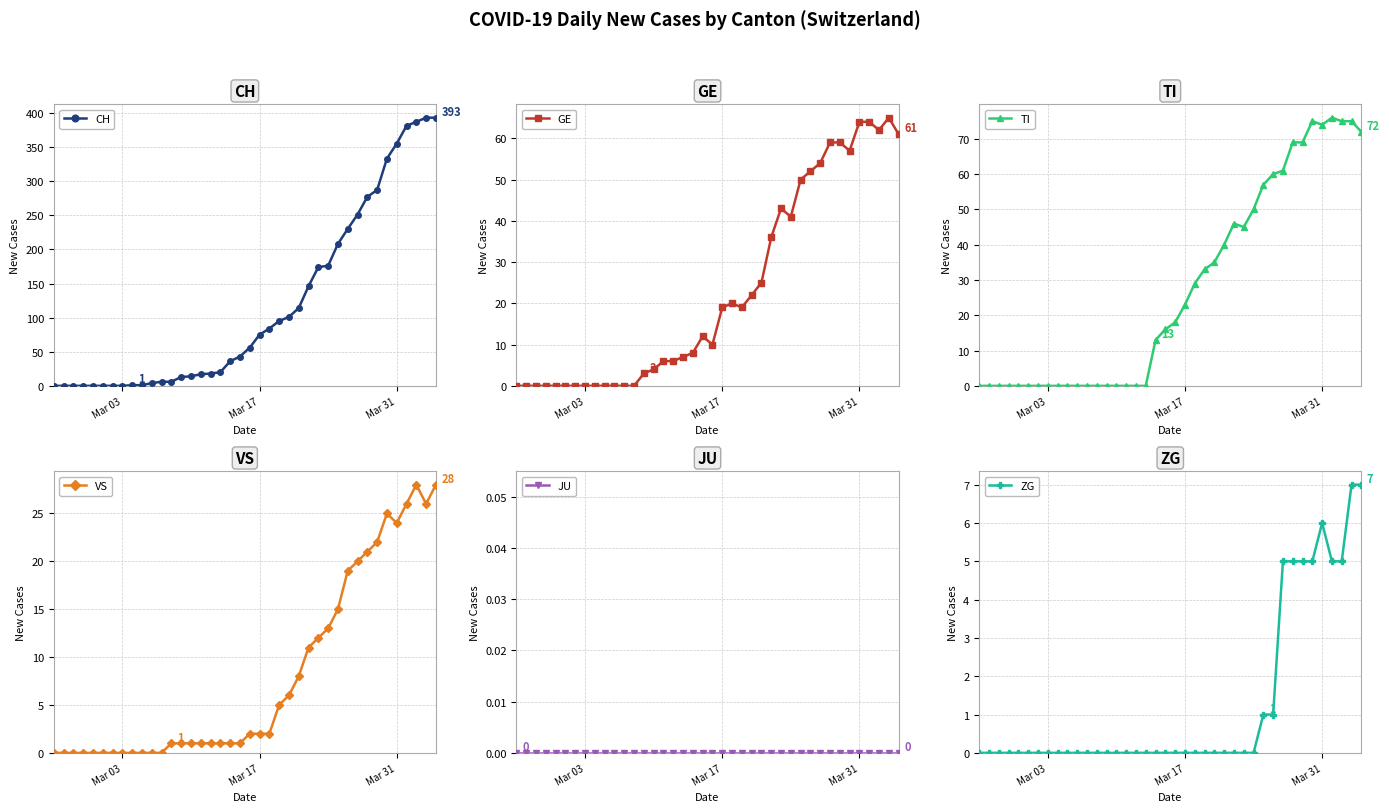

What is the maximum value for CH?

393